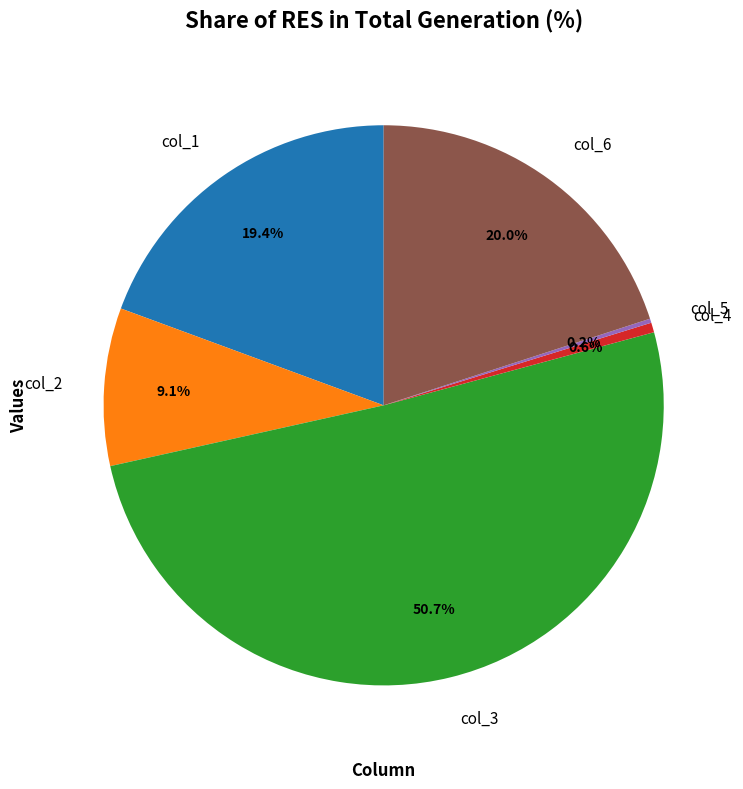

Does col_1 represent more than half of the total?

No